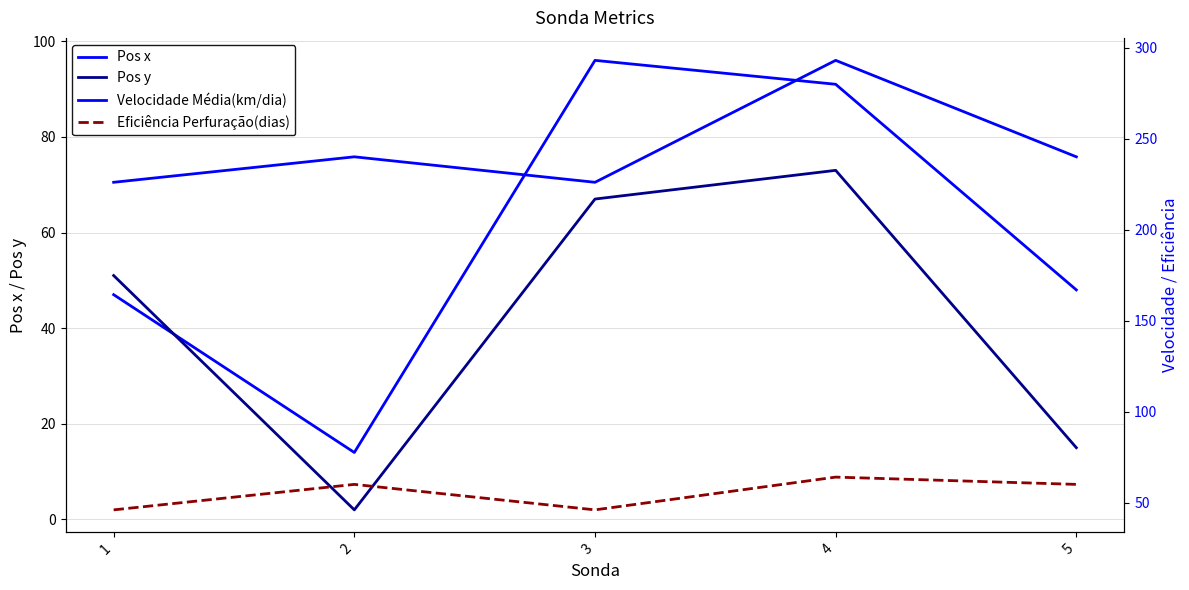

True or false: Eficiência Perfuração(dias) and Velocidade Média(km/dia) cross at least once.

False